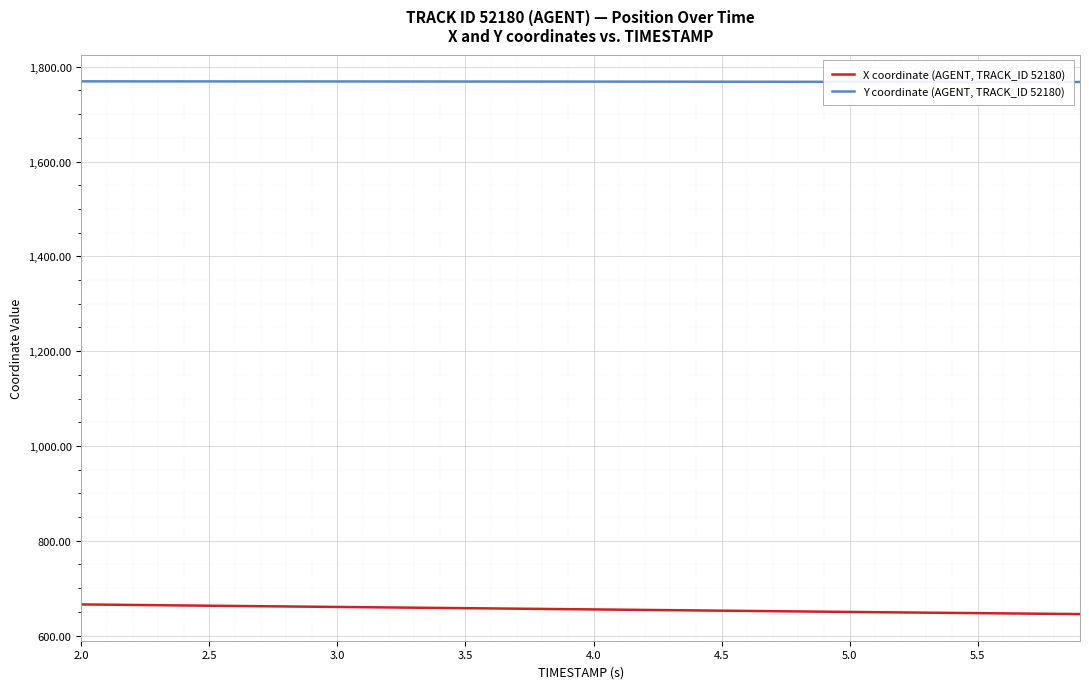

List the series in order of their overall mean, highest first.

Y coordinate (AGENT, TRACK_ID 52180), X coordinate (AGENT, TRACK_ID 52180)